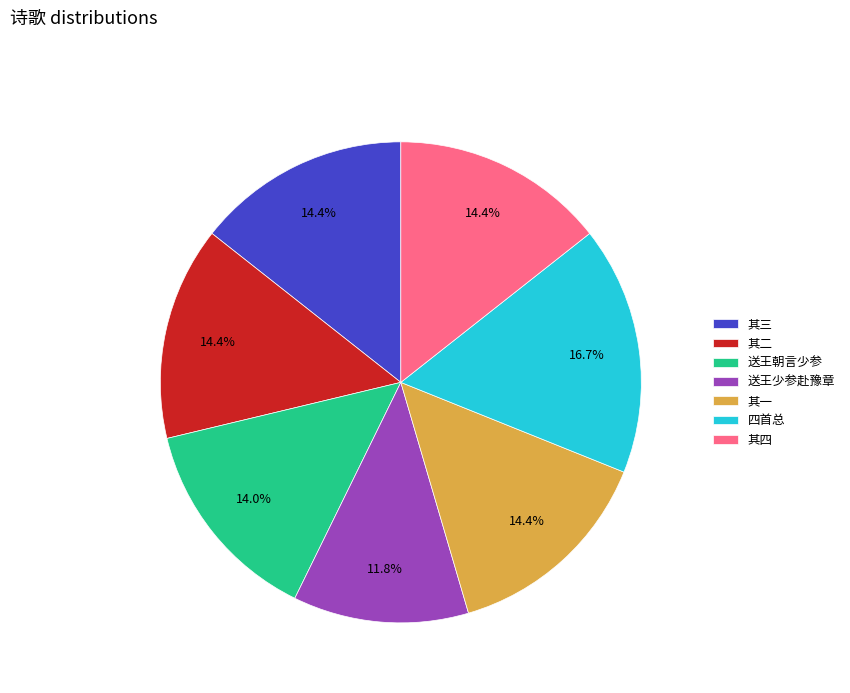

Which has a higher value, 四首总 or 其四?

四首总